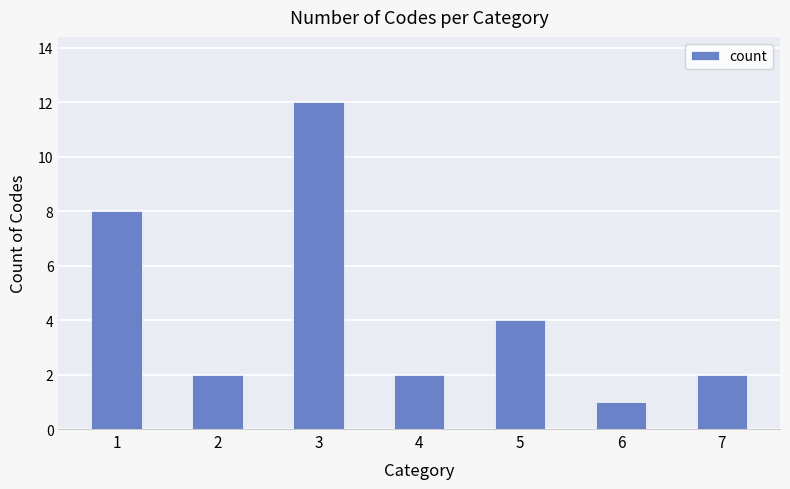

What is the ratio of the value at 4 to the value at 5?

0.5